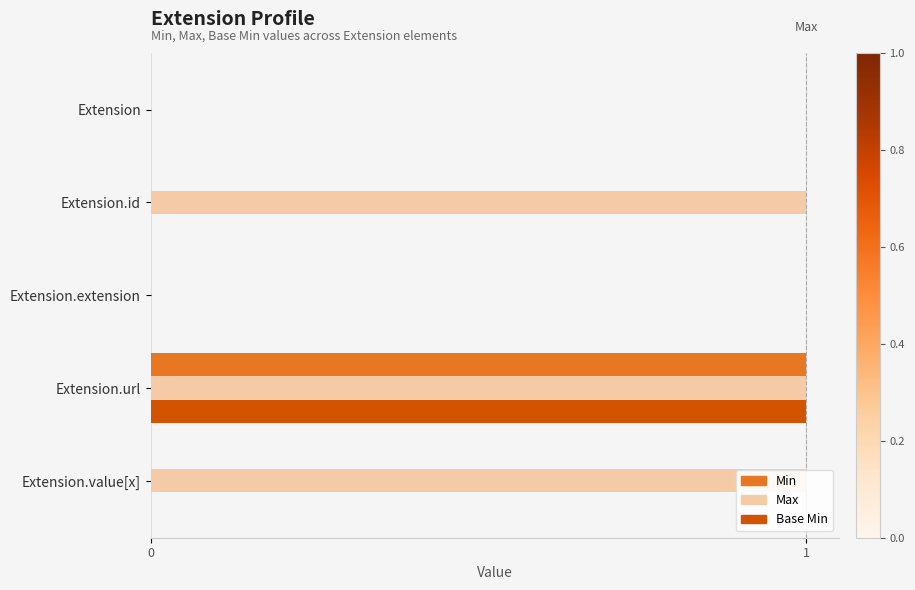

At how many categories does at least one series exceed 0?

3